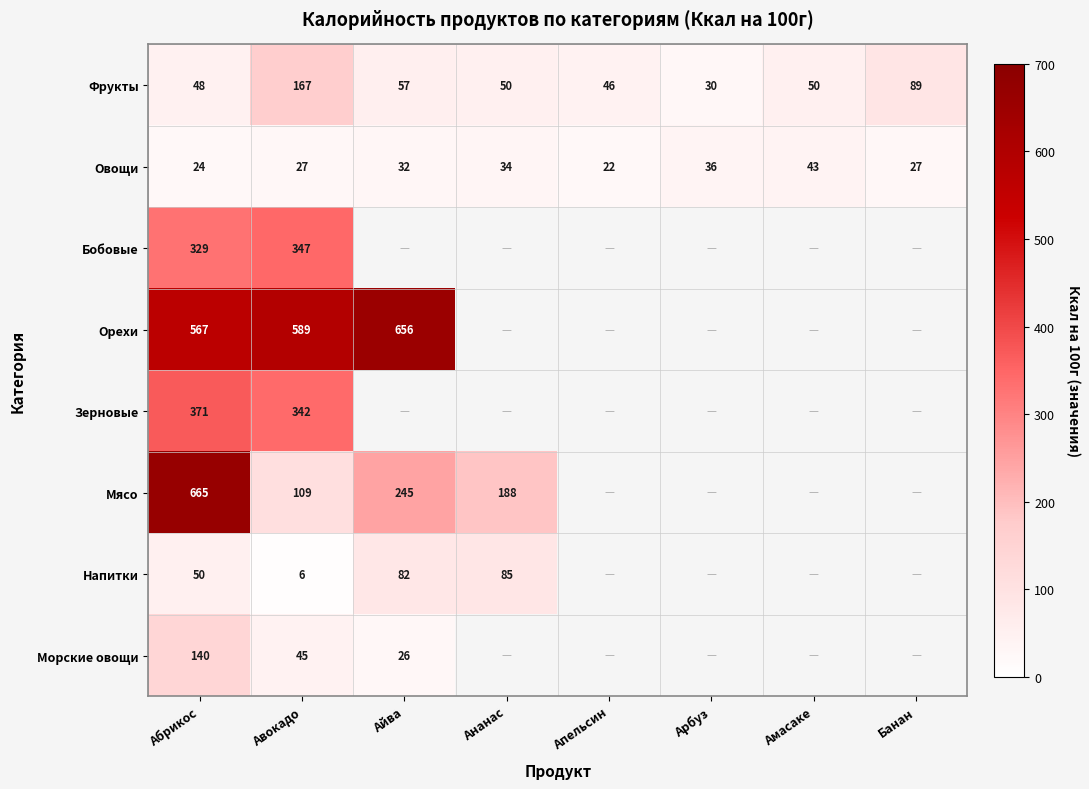

At which label is Овощи closest to 32?

Айва